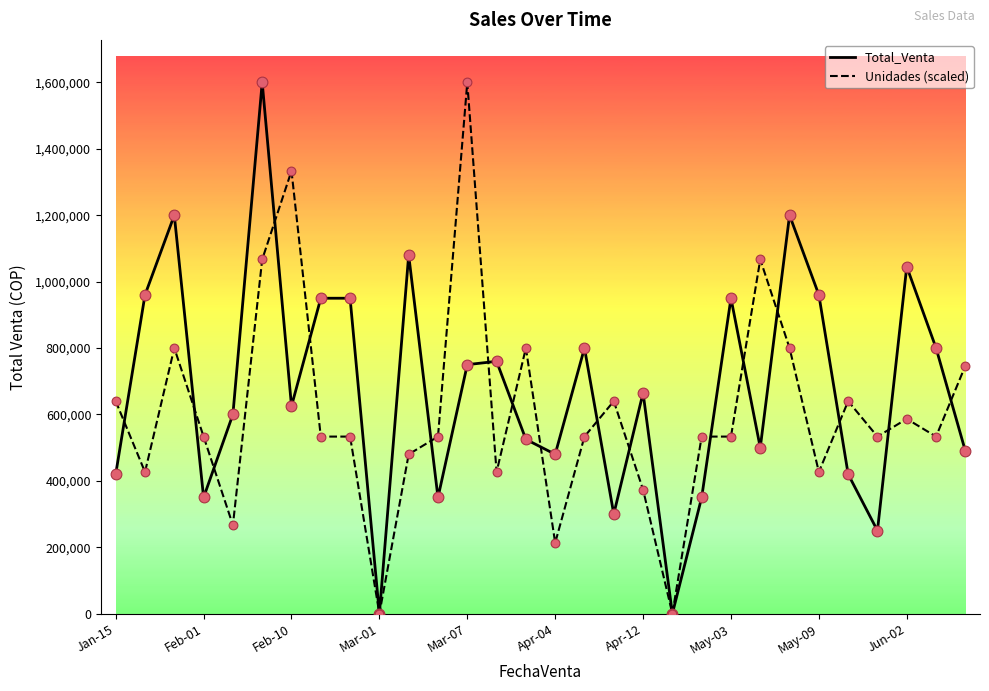

Which series has the largest total across all categories?

Total_Venta